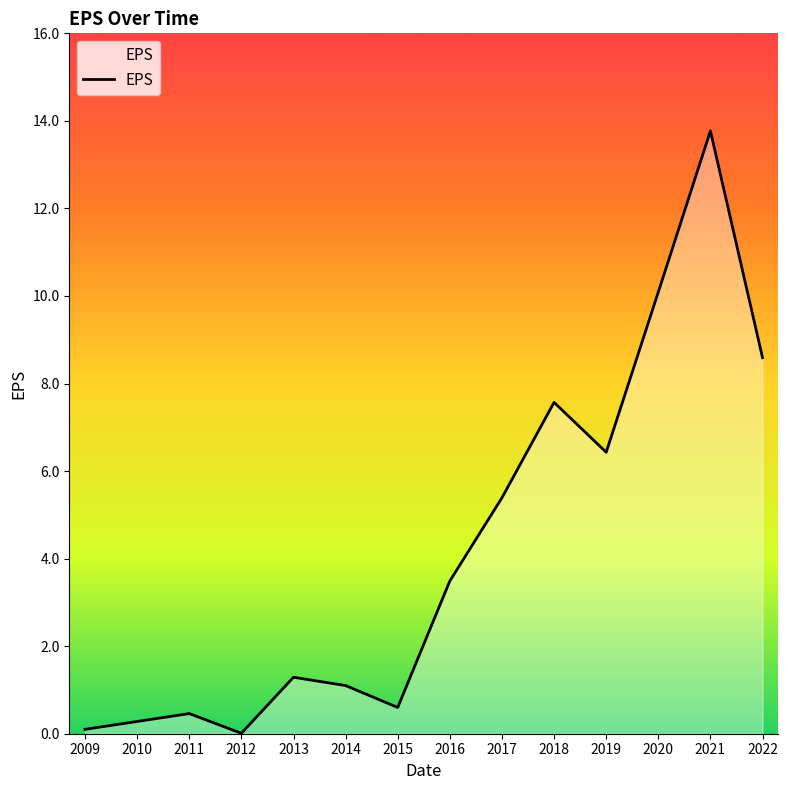

What is the maximum value shown in the chart?

13.8